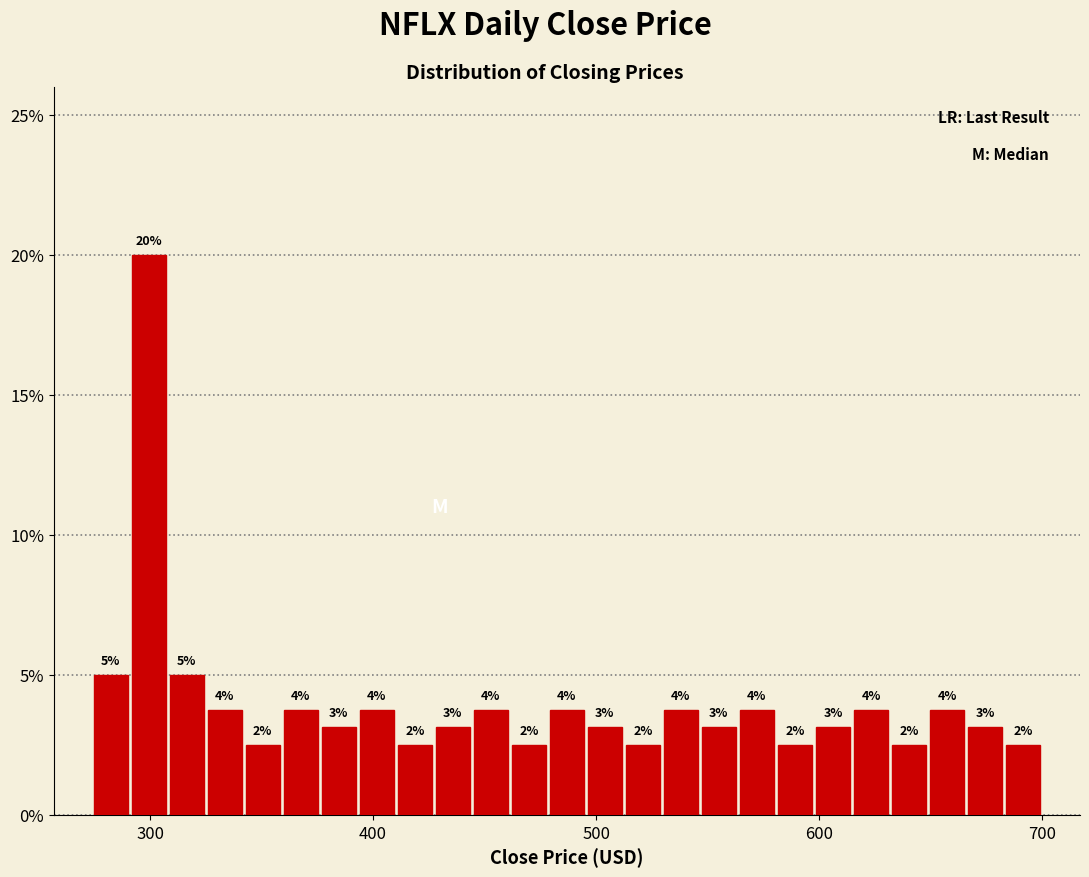

Around what value on the x-axis is the tallest bar? Give the approximate position of its centre, as read against the axis.

300